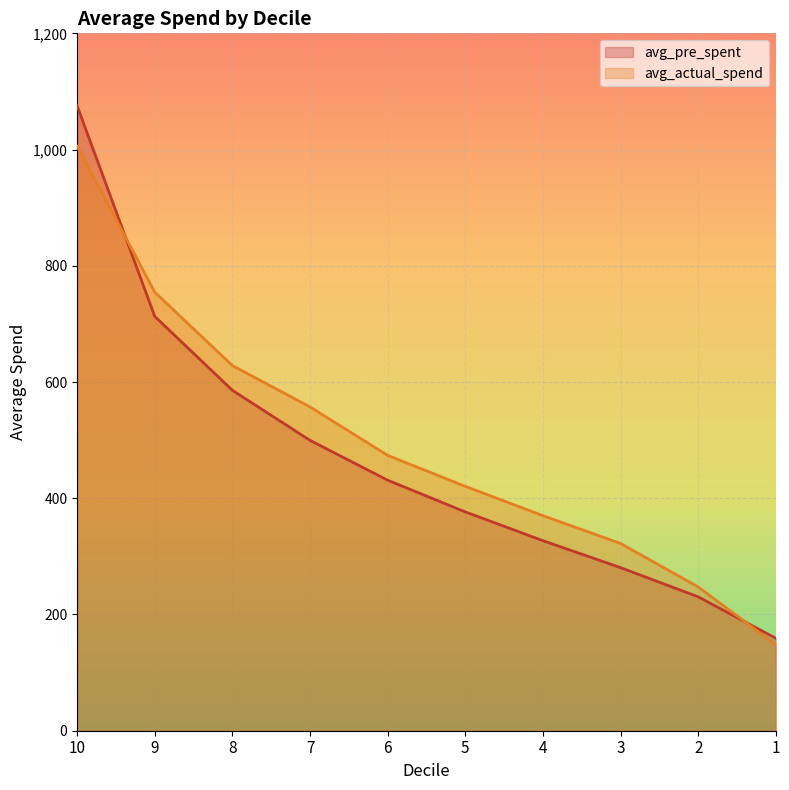

Reading left to right, list all the values displayed in this chart.

avg_pre_spent: 10=1075.2	9=712.9	8=585.8	7=499.6	6=431.1	5=376.5	4=327.0	3=280.6	2=230.4	1=159.1
avg_actual_spend: 10=1005.8	9=754.6	8=628.3	7=557.1	6=473.9	5=420.5	4=370.1	3=322.2	2=247.4	1=148.2